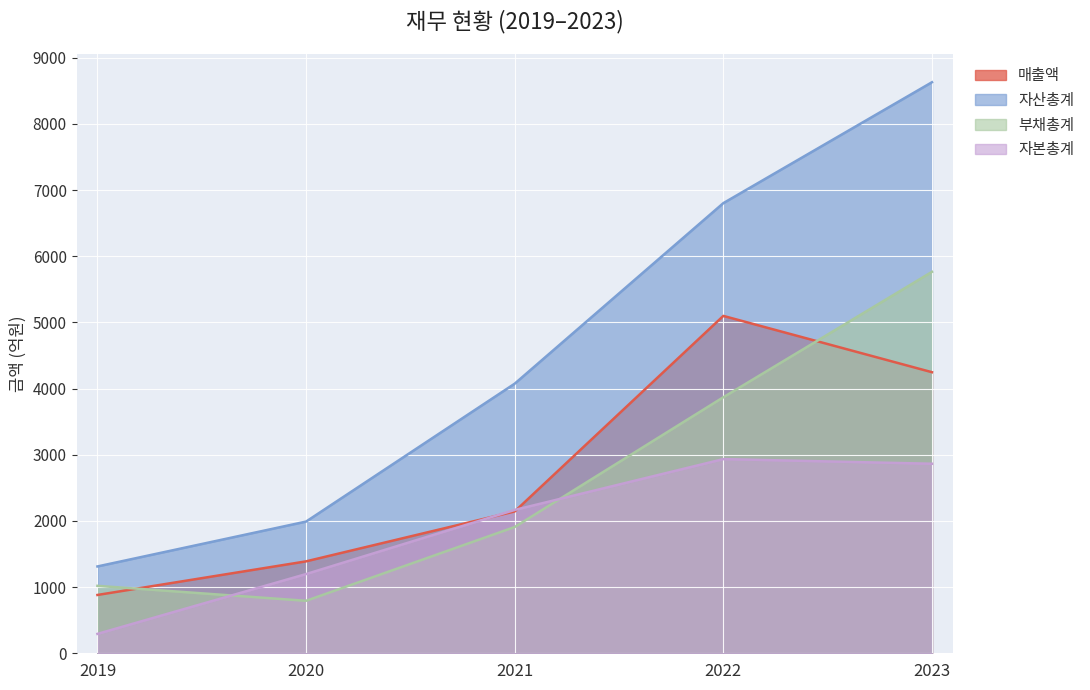

The 자산총계 series shows 8629 at 2023. True or false?

True